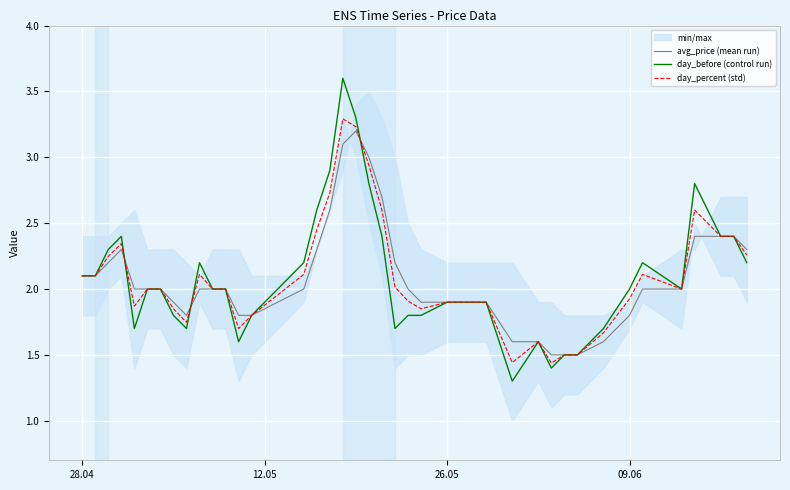

True or false: avg_price (mean run) and day_before (control run) cross at least once.

True